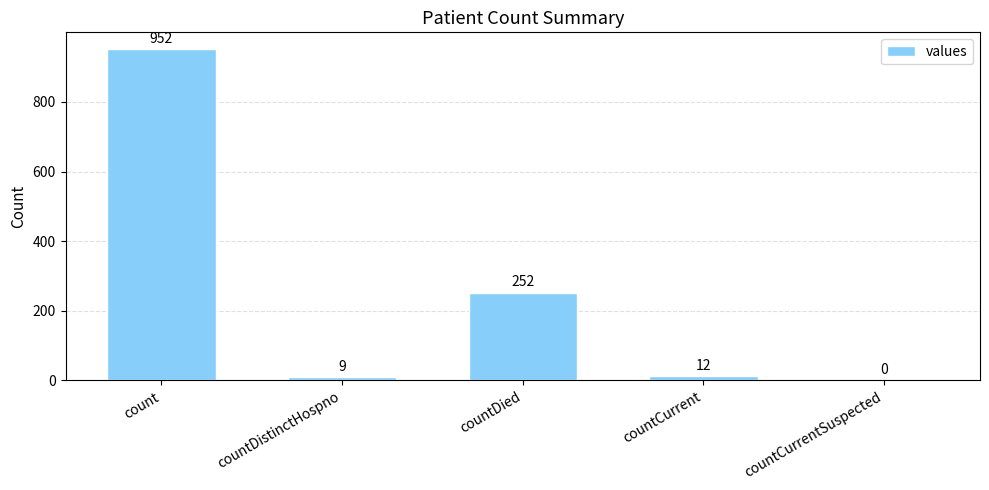

How many distinct data groups are displayed?

1